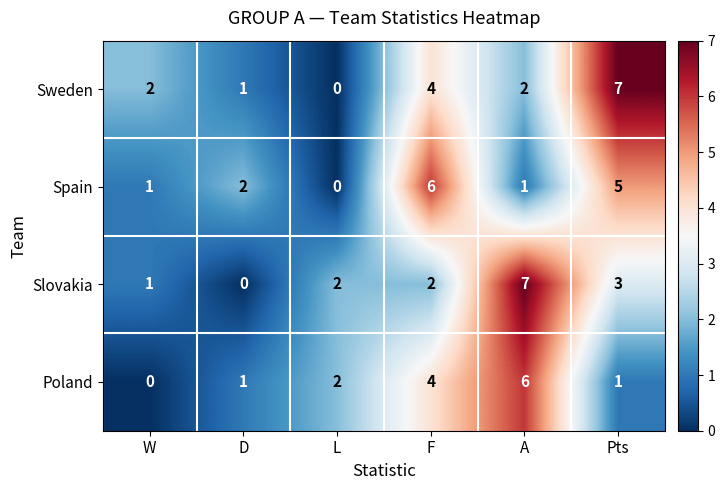

What is the difference between the highest and lowest values at A?

6